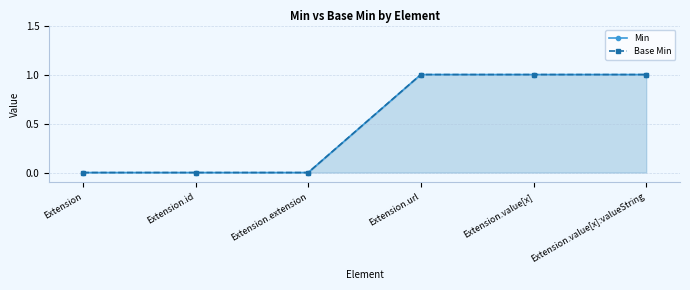

The Base Min series shows 2 at Extension.value[x]. True or false?

False